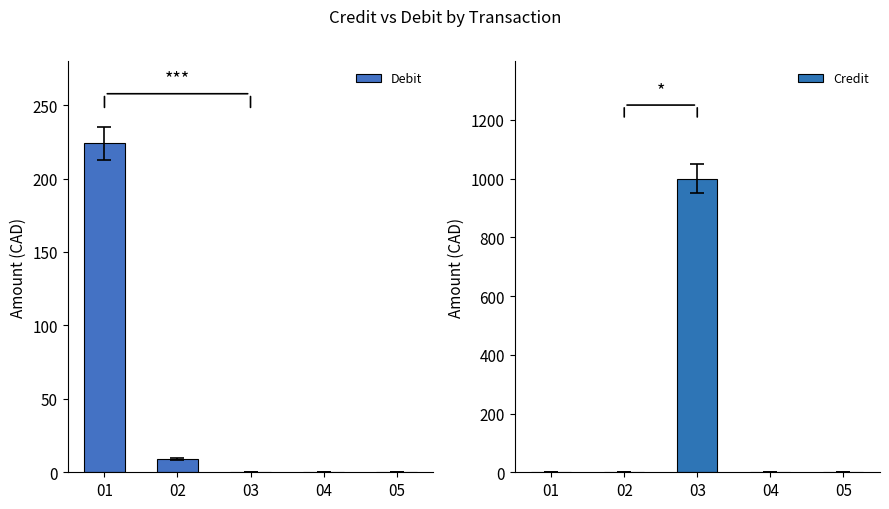

What value does the Debit series have at 02?

9.0